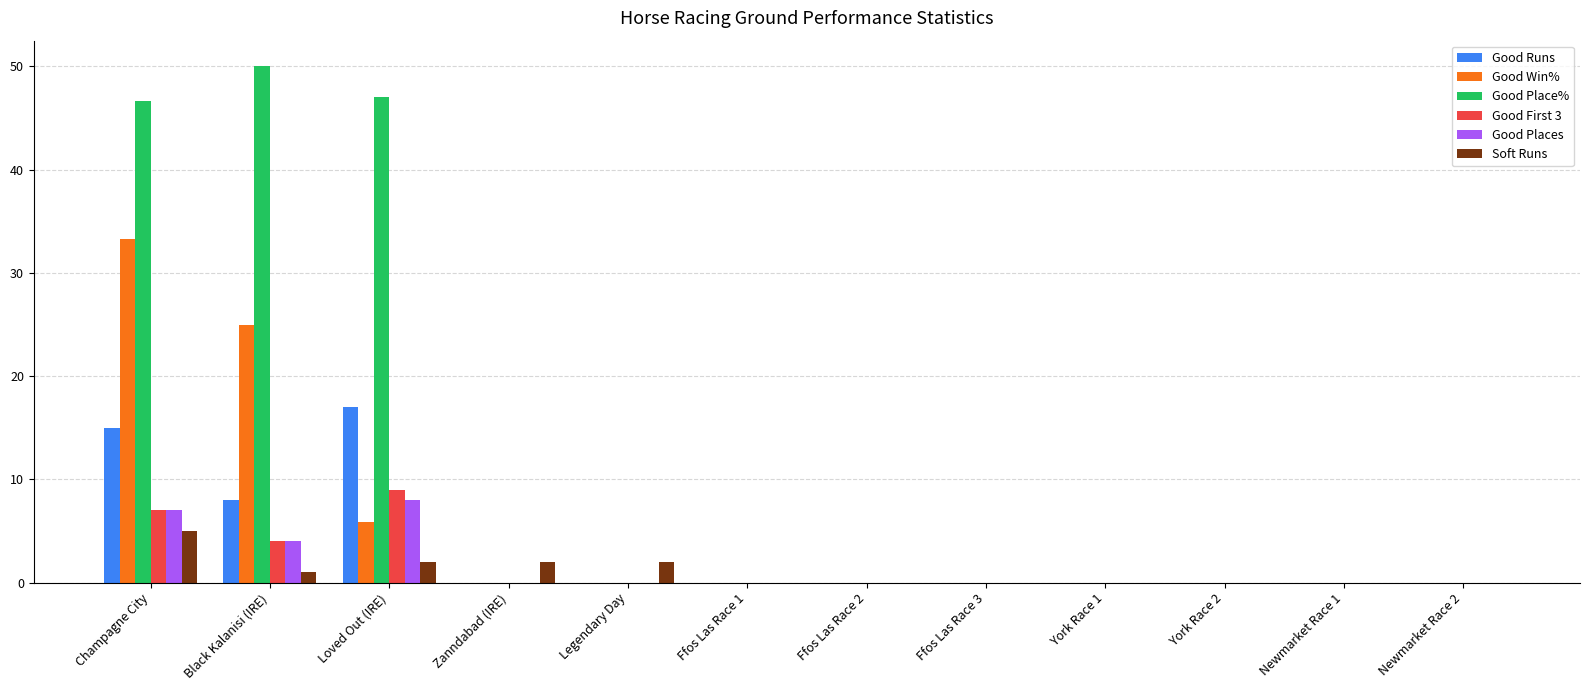

Where is Good Win% nearest to the value 16?

Black Kalanisi (IRE)